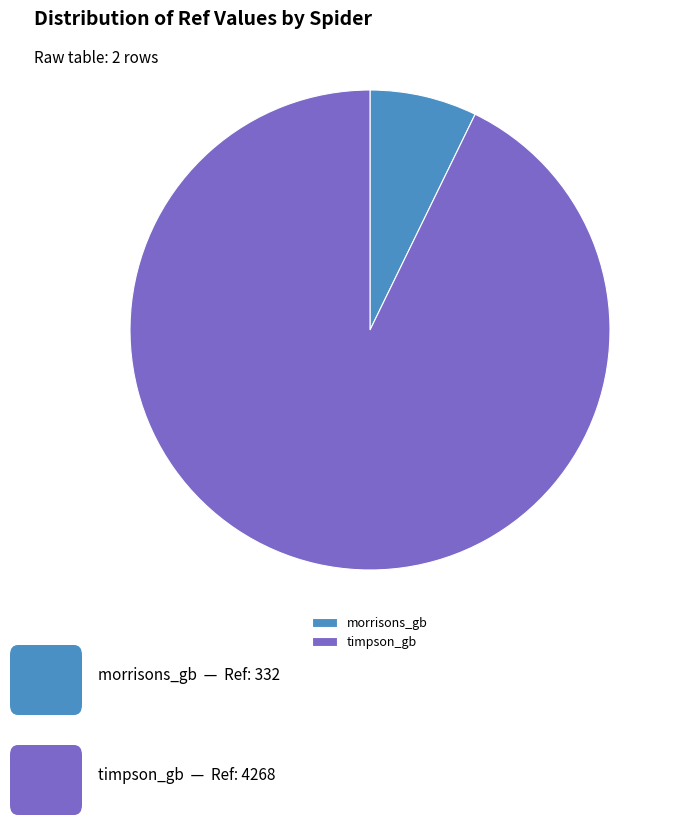

Which slice is the smallest?

morrisons_gb